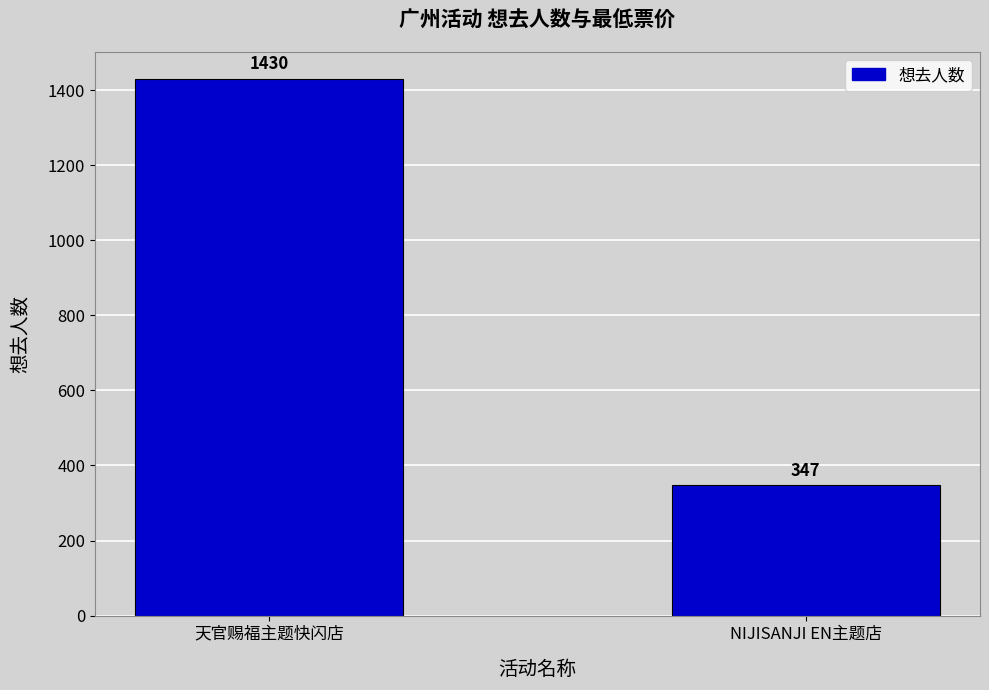

How many distinct data groups are displayed?

1